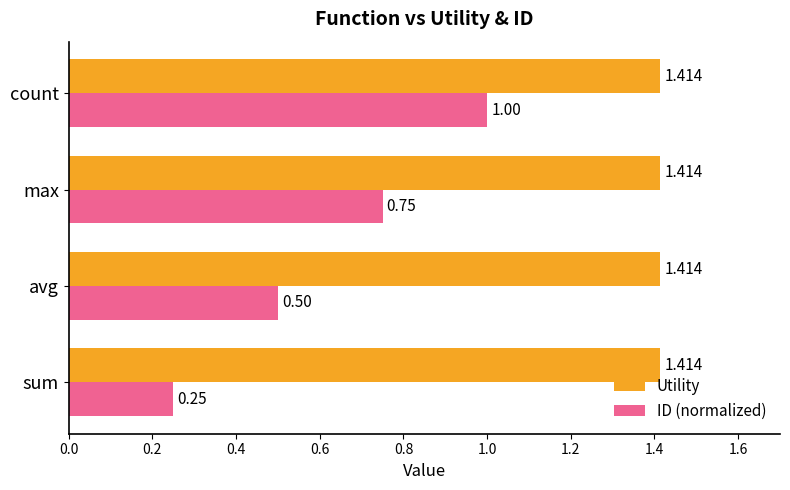

Which series changed the most between sum and max?

ID (normalized)